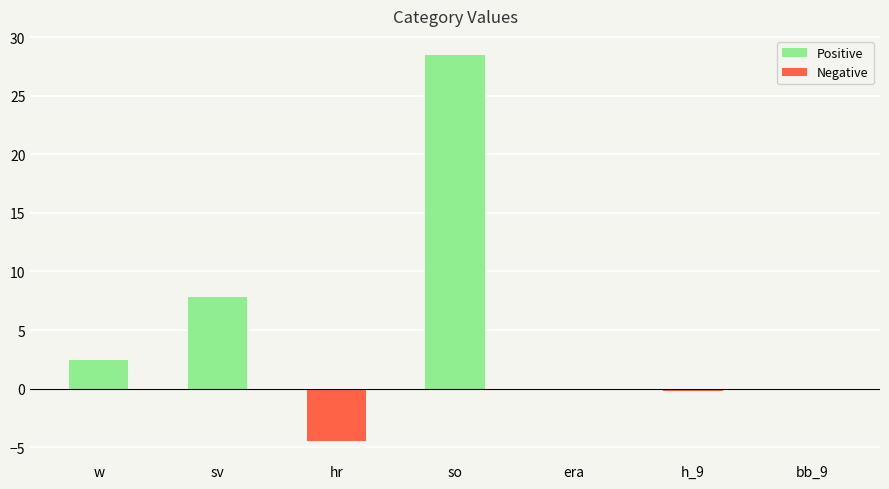

What is the change in value from hr to bb_9?

+4.4